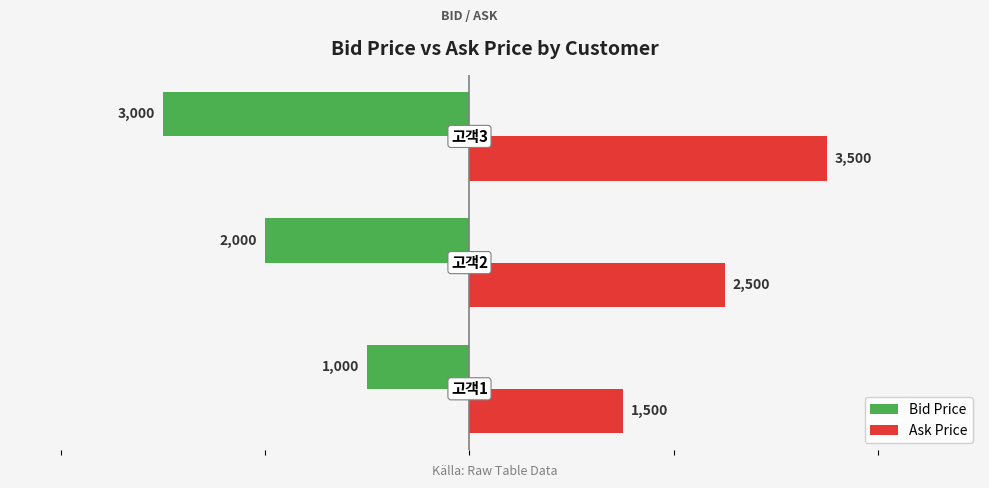

Count the Bid Price values in the range -3000 to -1000.

3